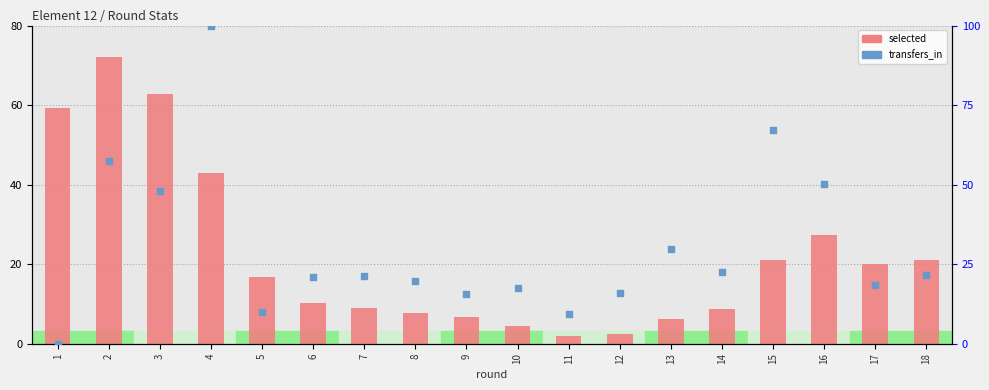

Which series has the largest total across all categories?

transfers_in